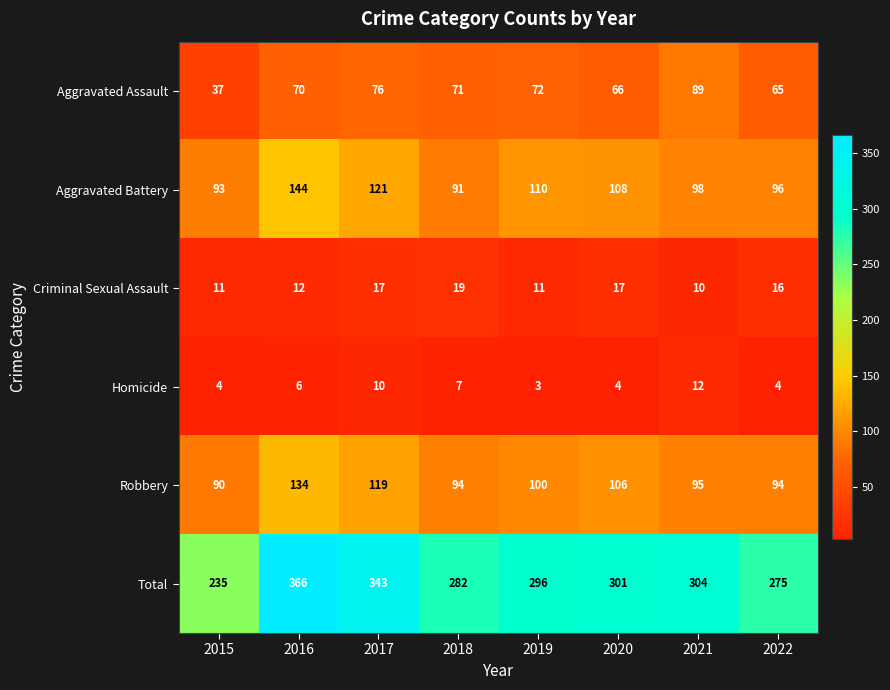

At which category is the sum across all series the highest?

2016